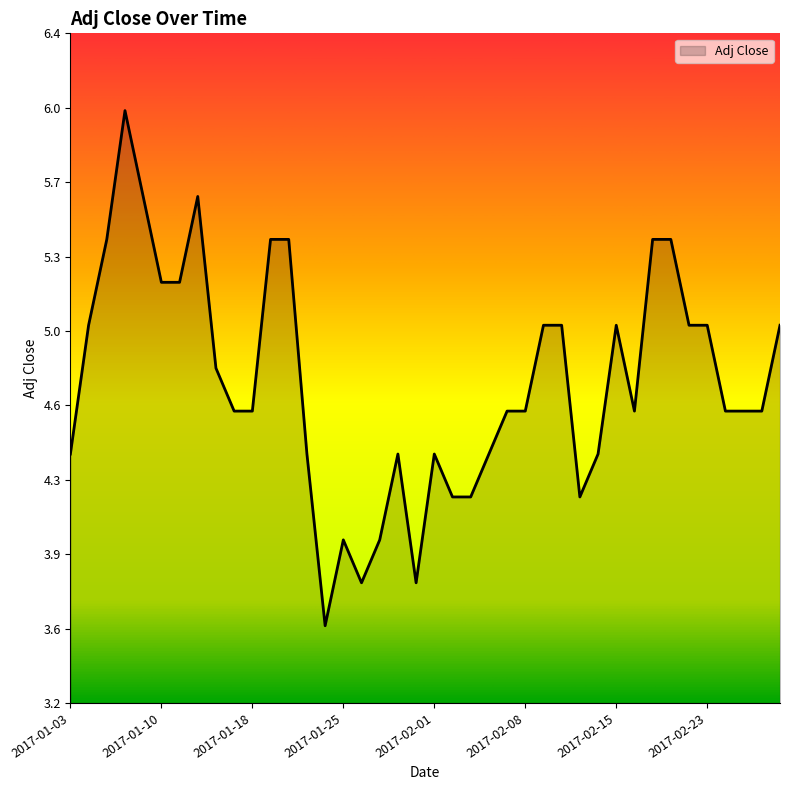

Rank the categories by value from highest to lowest.

2017-01-06, 2017-01-09, 2017-01-12, 2017-01-05, 2017-01-19, 2017-01-20, 2017-02-17, 2017-02-21, 2017-01-10, 2017-01-11, 2017-01-04, 2017-02-09, 2017-02-10, 2017-02-15, 2017-02-22, 2017-02-23, 2017-03-01, 2017-01-13, 2017-01-17, 2017-01-18, 2017-02-07, 2017-02-08, 2017-02-16, 2017-02-24, 2017-02-27, 2017-02-28, 2017-01-03, 2017-01-23, 2017-01-30, 2017-02-01, 2017-02-06, 2017-02-14, 2017-02-02, 2017-02-03, 2017-02-13, 2017-01-25, 2017-01-27, 2017-01-26, 2017-01-31, 2017-01-24